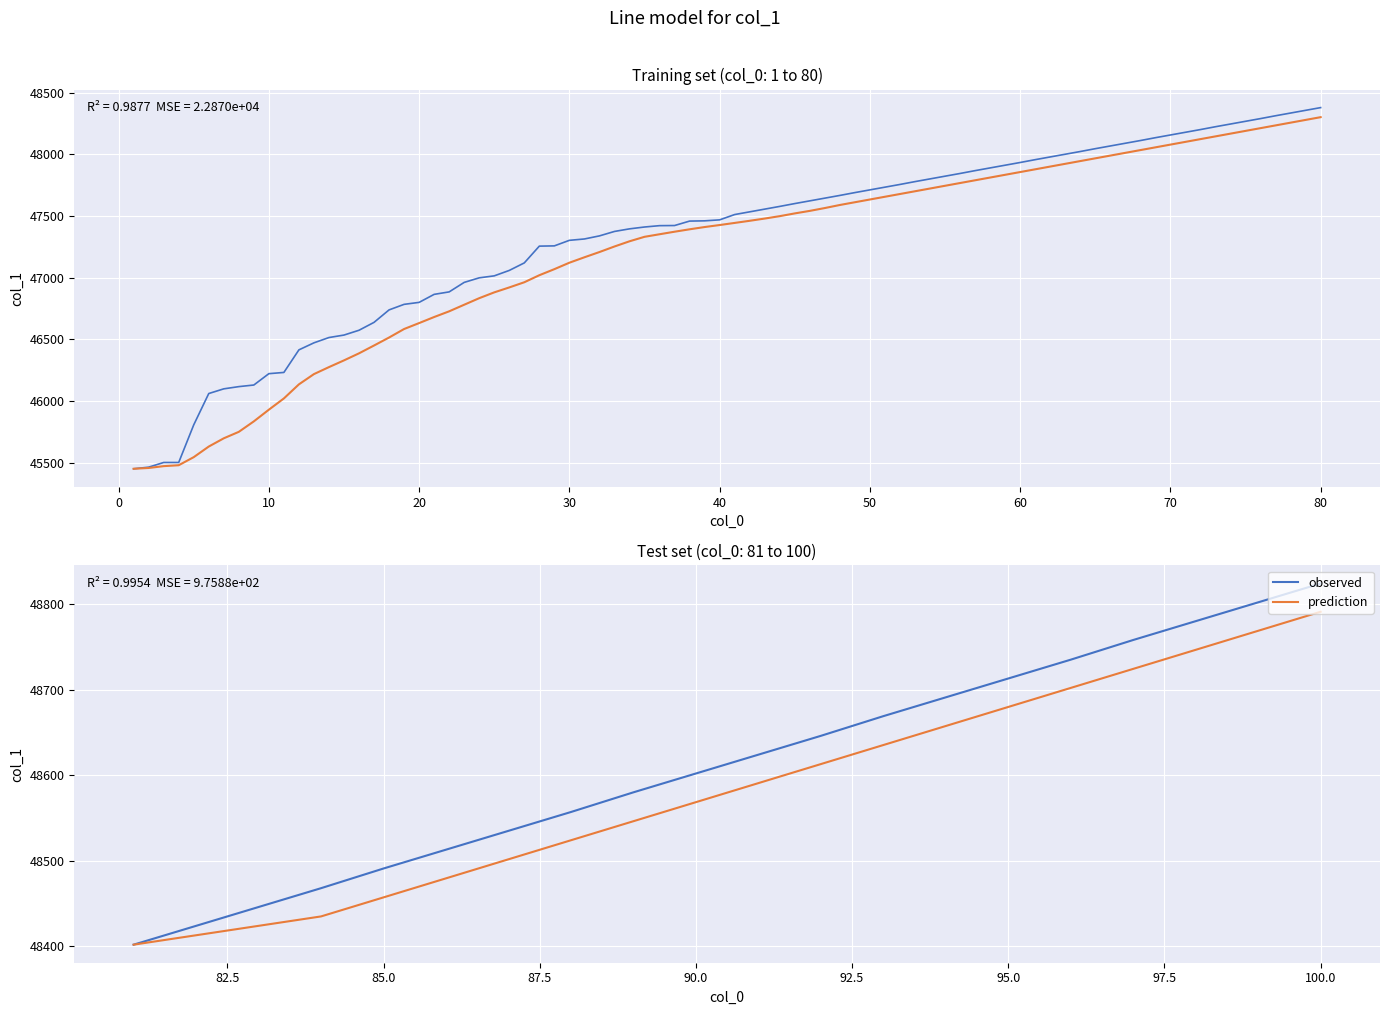

True or false: prediction and observed cross at least once.

False